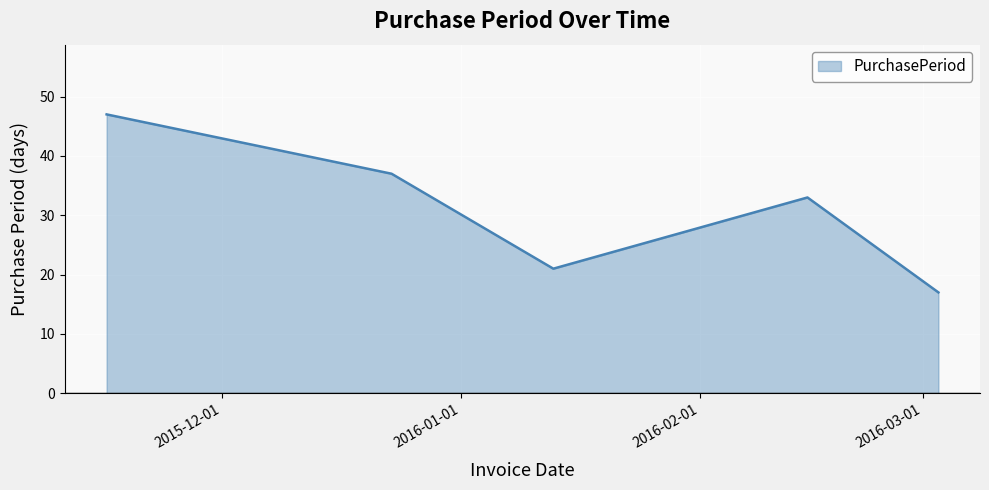

True or false: there are more than 2 points higher than both neighbors.

False